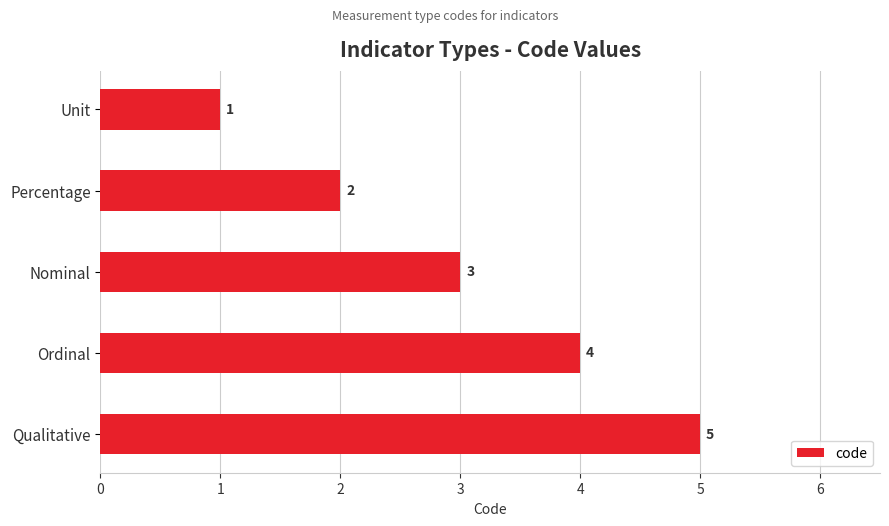

What is the sum of the values at Ordinal and Percentage?

6